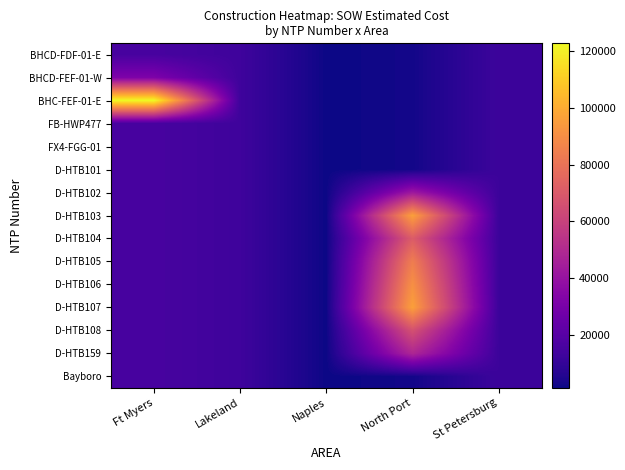

Which has a higher value, Lakeland or St Petersburg?

Lakeland